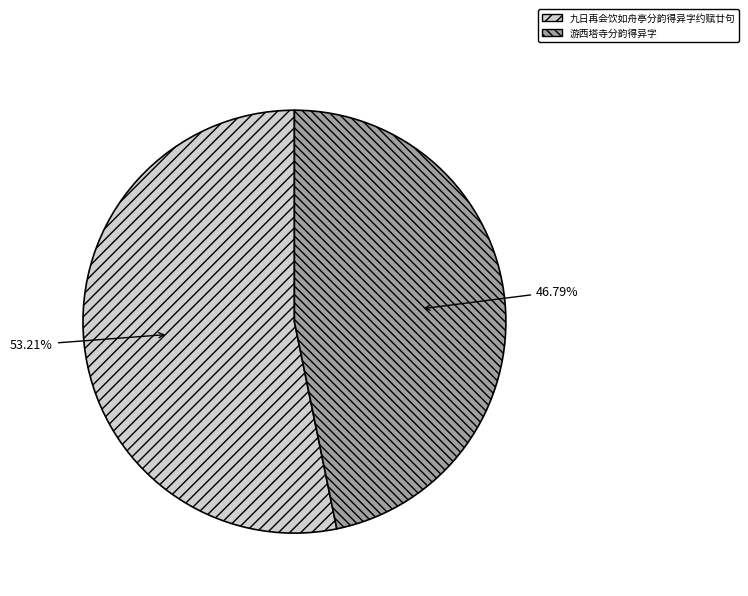

Which category has the smallest portion of the pie?

游西塔寺分韵得异字